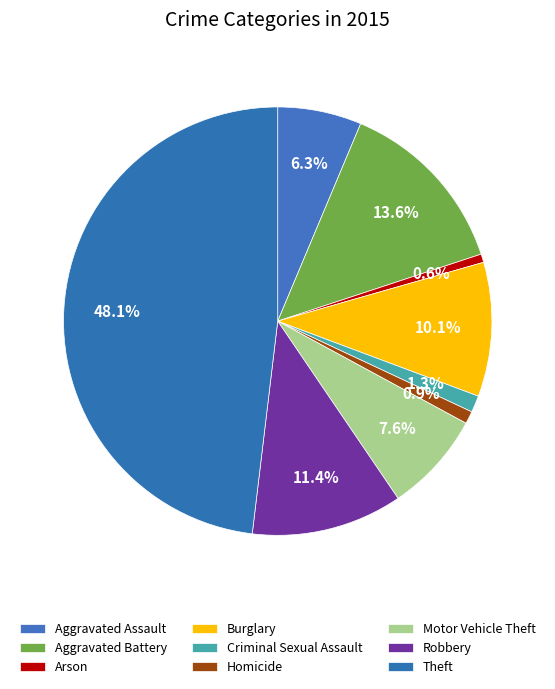

To the nearest percent, what is the difference between the Motor Vehicle Theft and Aggravated Battery slice percentages?

6%